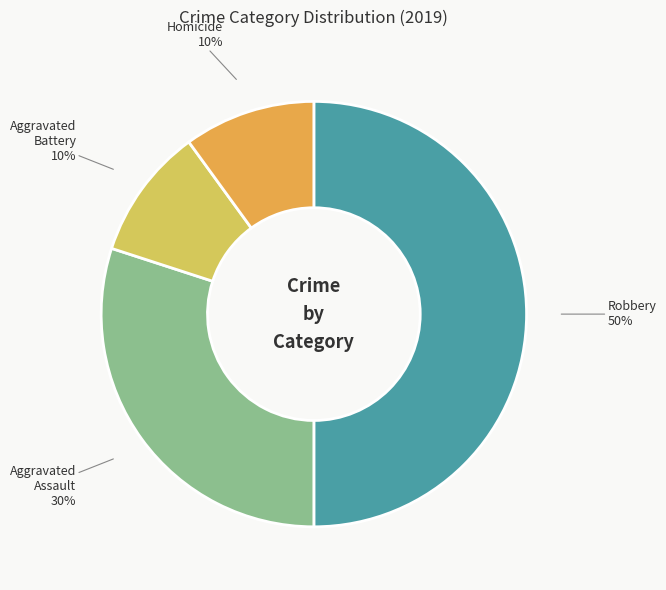

How many slices are in this pie chart?

4